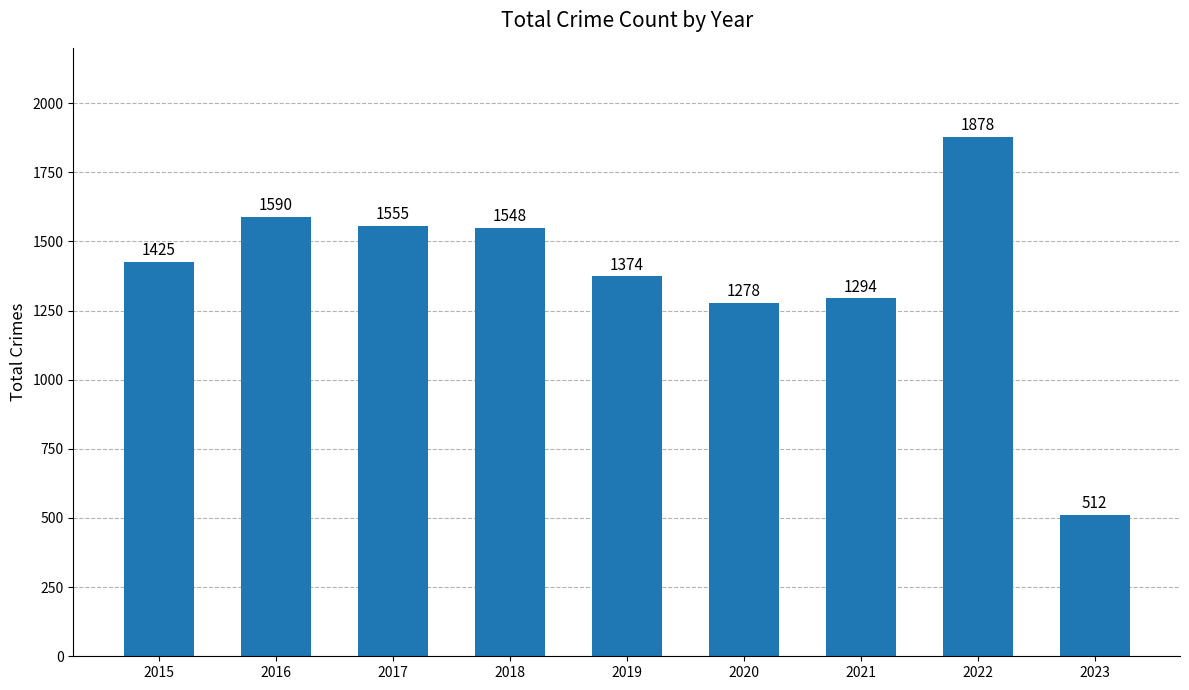

What is the minimum value shown in the chart?

512